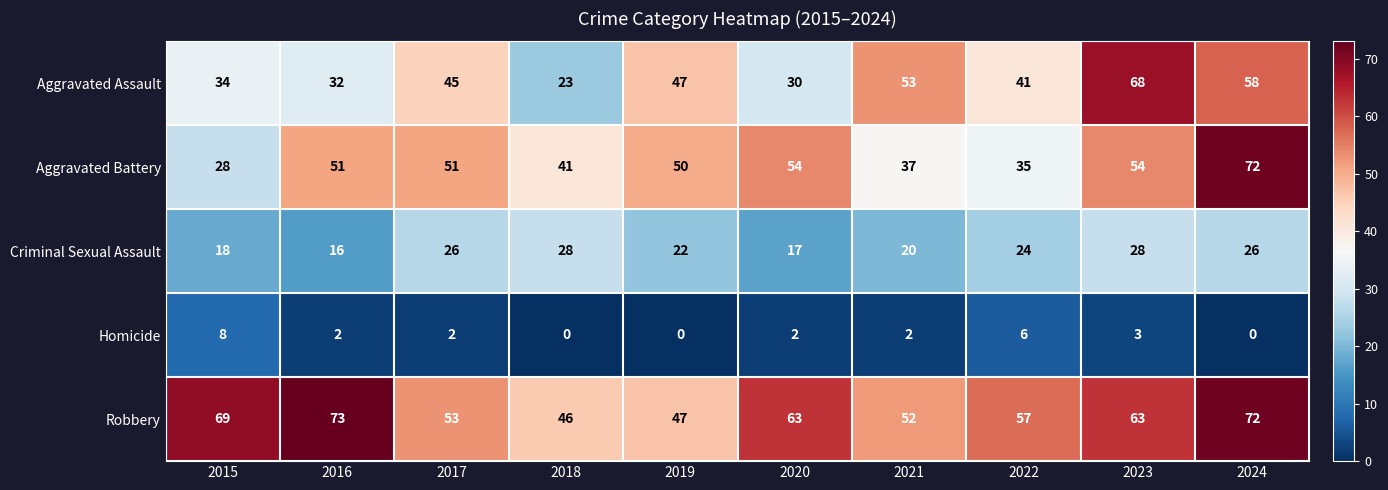

How many series are shown in this chart?

5